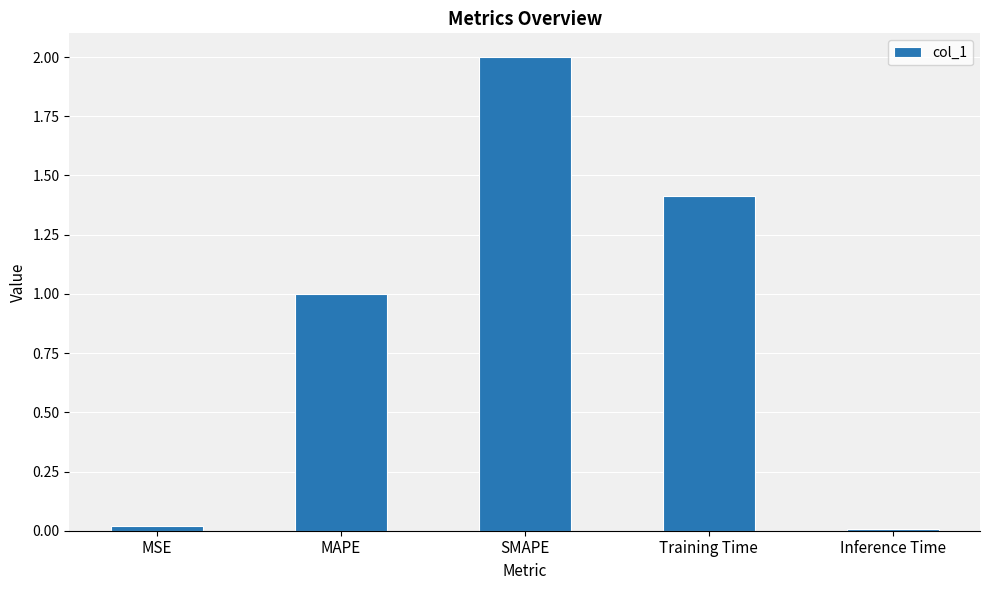

What is the difference between the maximum and minimum values?

2.0